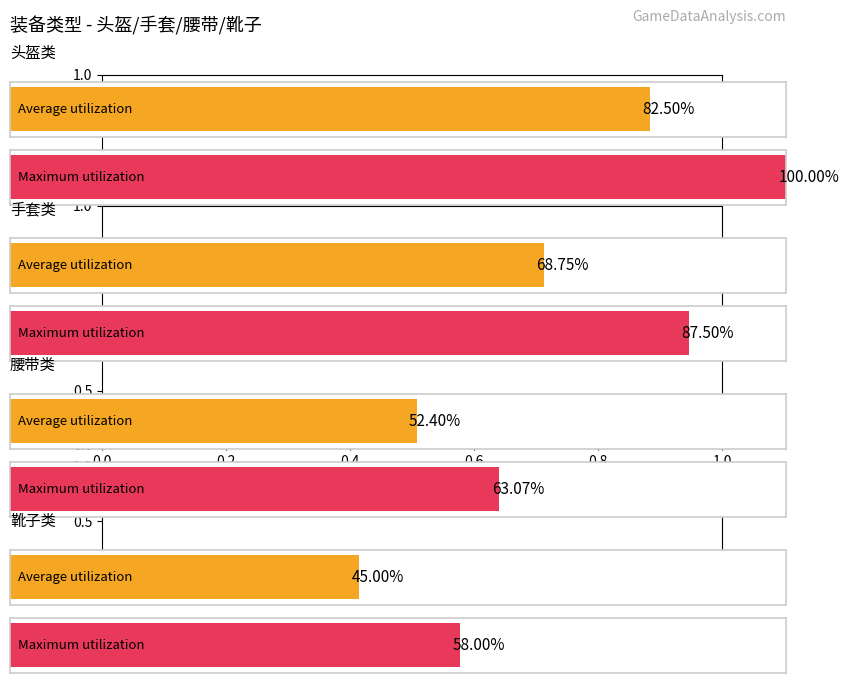

The value of 品质 at 14020003 is 4. True or false?

False